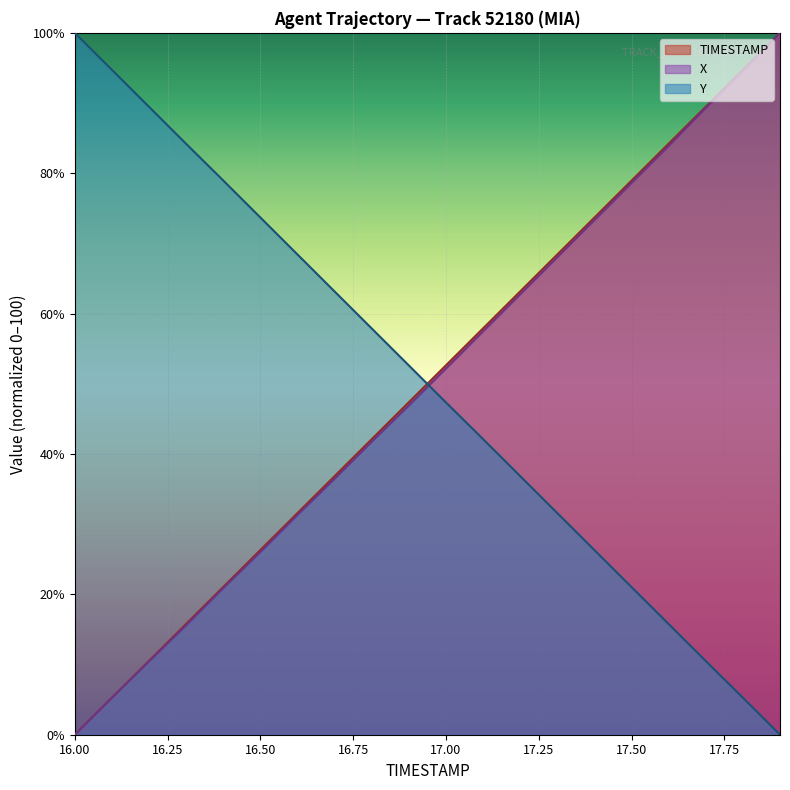

True or false: Y has a value of 28.1 at 16.7.

False